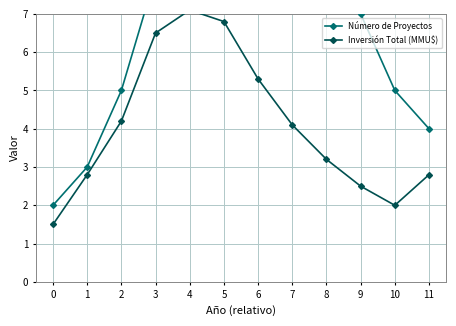

Reading left to right, extract all data points from this chart.

Número de Proyectos: 2.0	3.0	5.0	8.0	12.0	15.0	18.0	14.0	10.0	7.0	5.0	4.0
Inversión Total (MMU$): 1.5	2.8	4.2	6.5	7.1	6.8	5.3	4.1	3.2	2.5	2.0	2.8